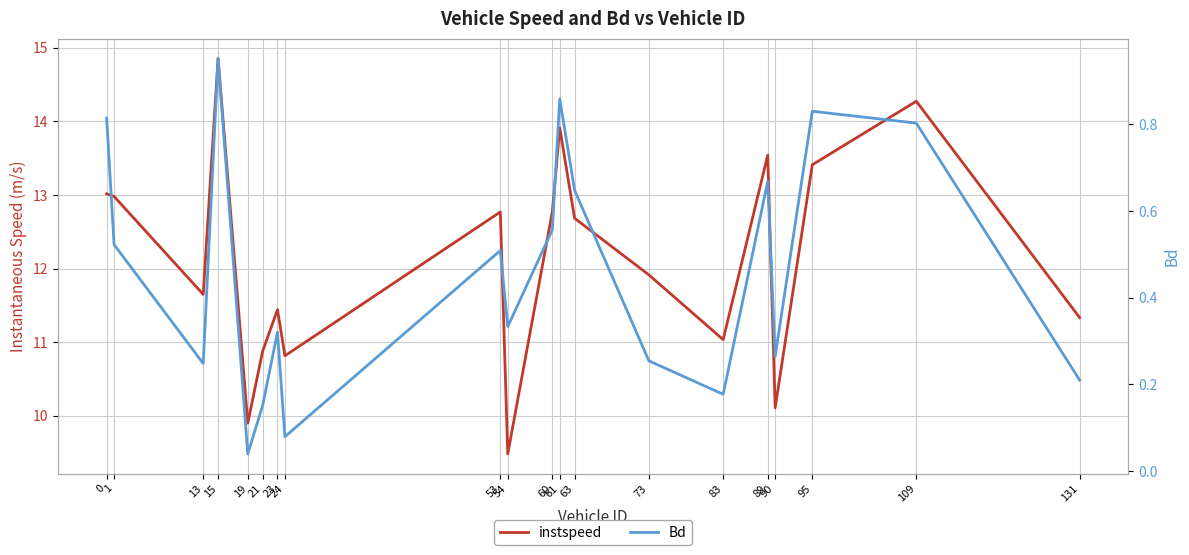

What is the highest value of the instspeed series?

14.9